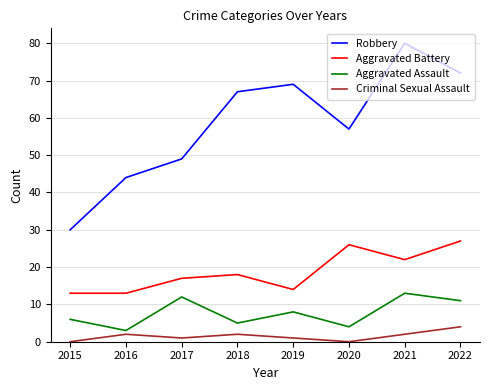

True or false: Aggravated Battery and Robbery cross at least once.

False